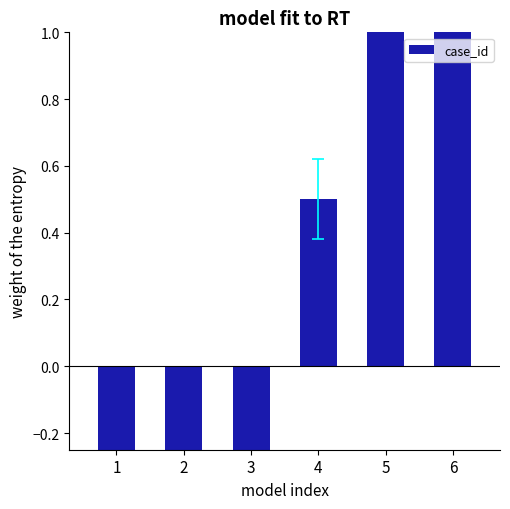

What is the value of the 1st bar from the left?

-2.5